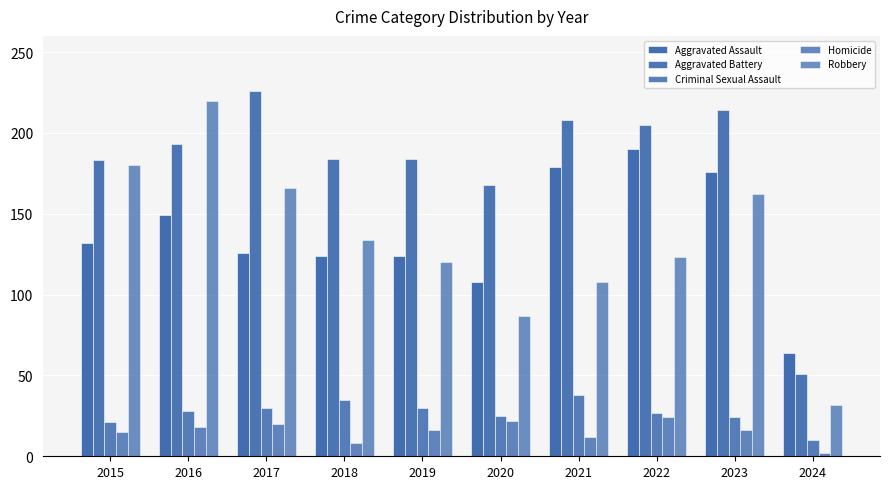

What is the difference between the highest and lowest values at 2016?

202